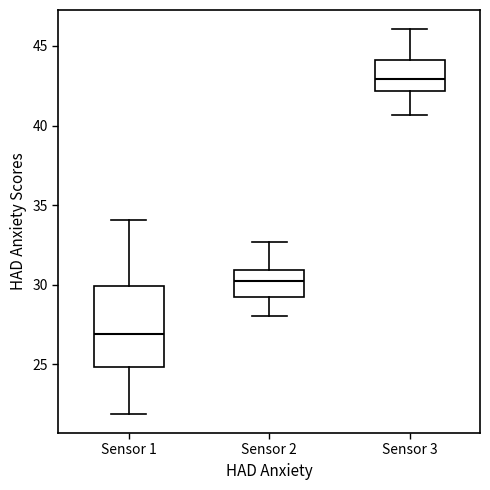

Where is the upper edge of the box for Sensor 2 on the y-axis? The values are not printed on the chart, so give them approximately, as read against the axis.

31.0